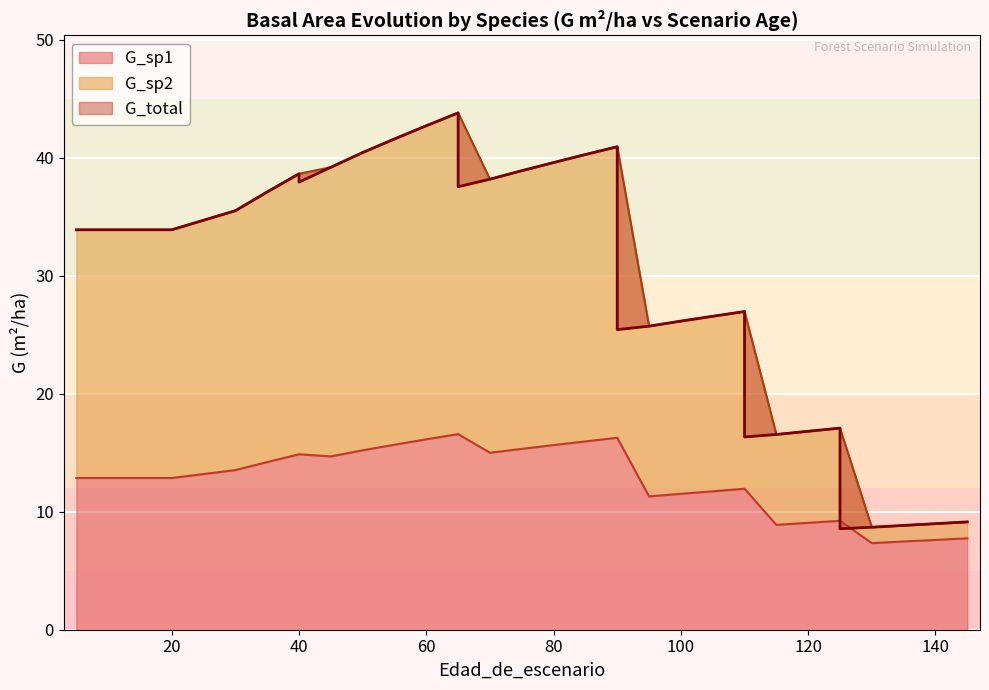

Which series ends up on top after the final intersection of G_total and G_sp1?

G_total